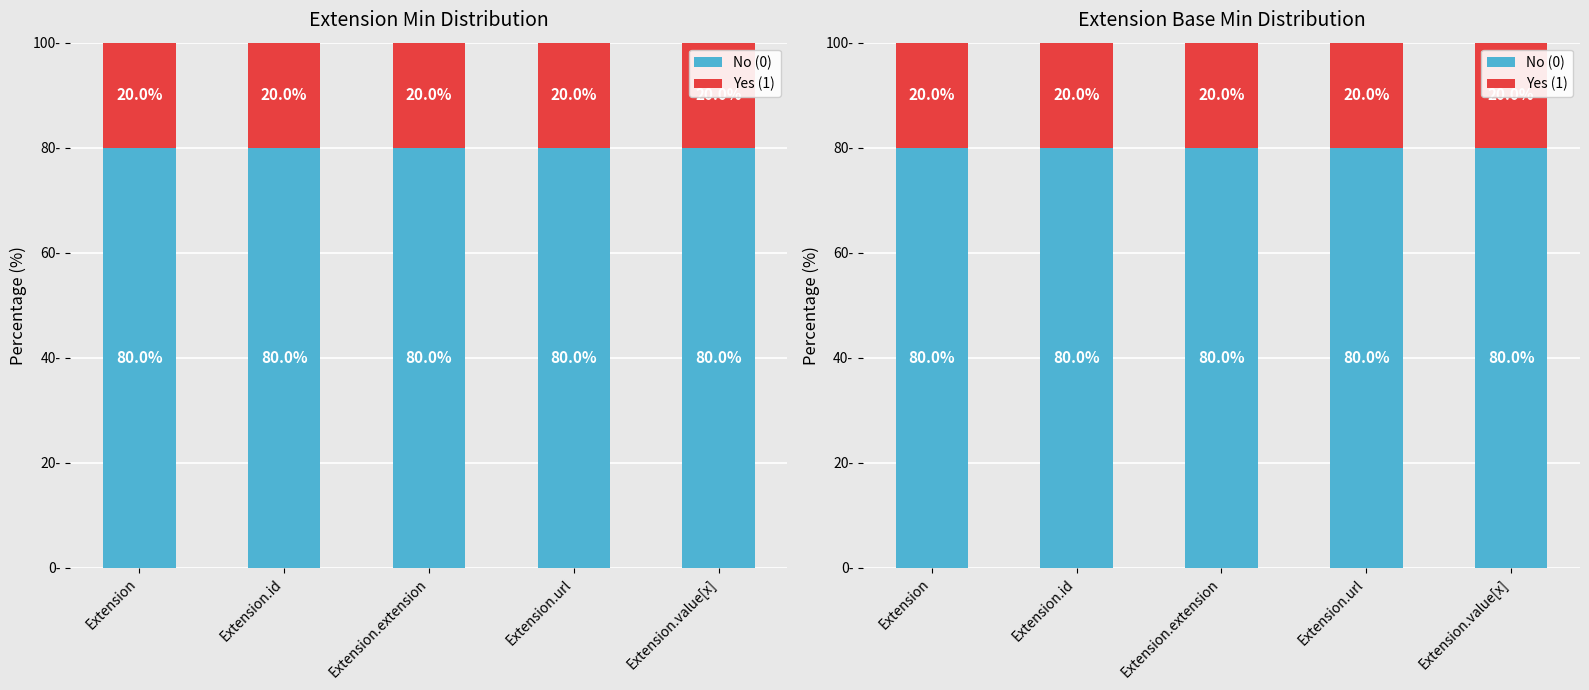

What is the label of the 2nd bar from the right?

Extension.url